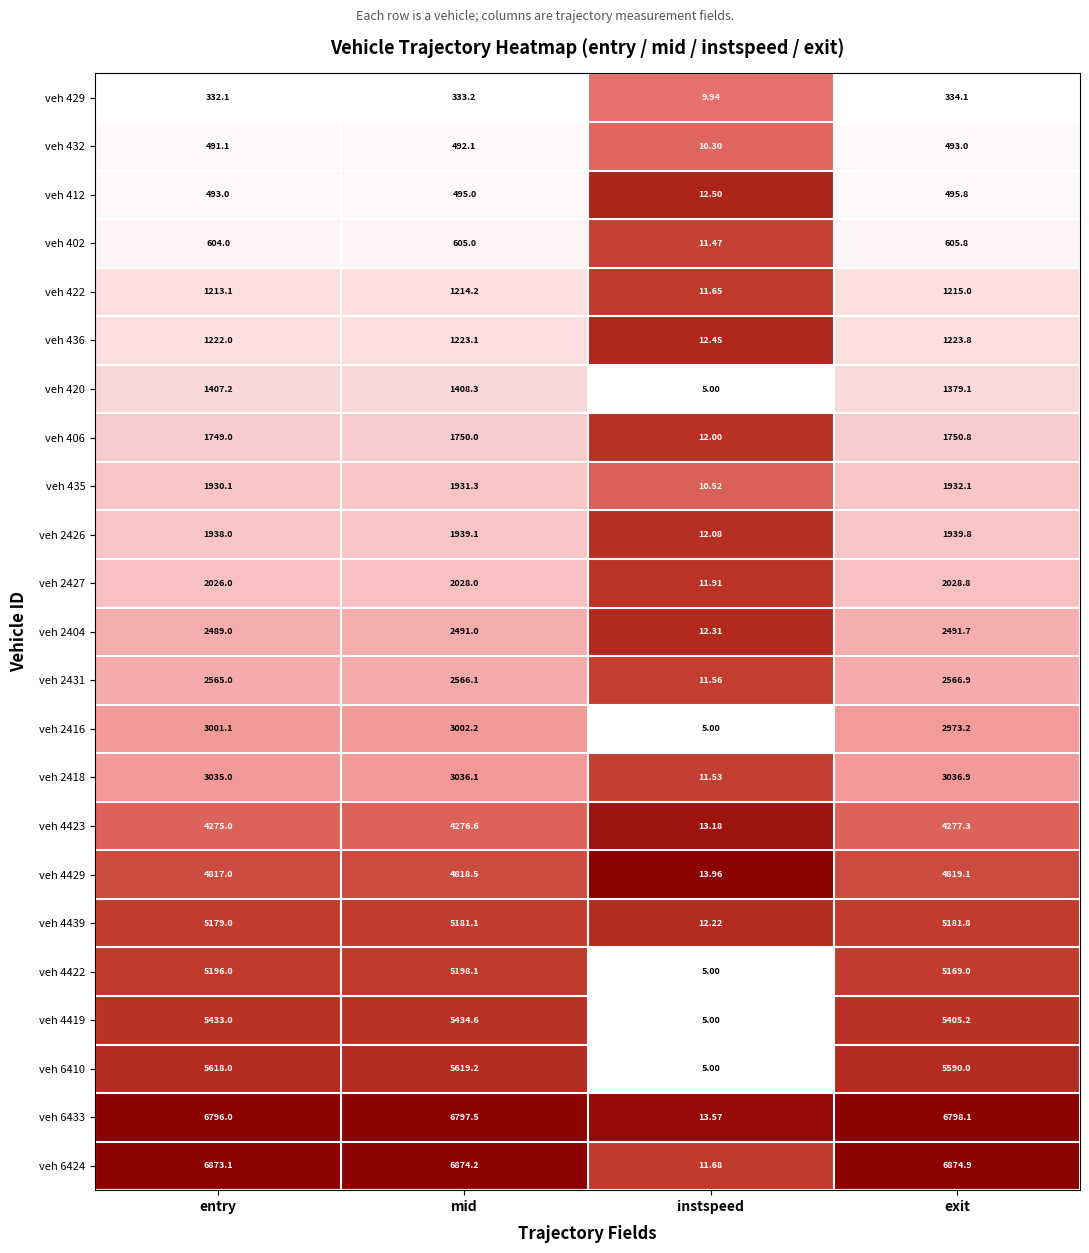

At which category is the sum across all series the highest?

mid